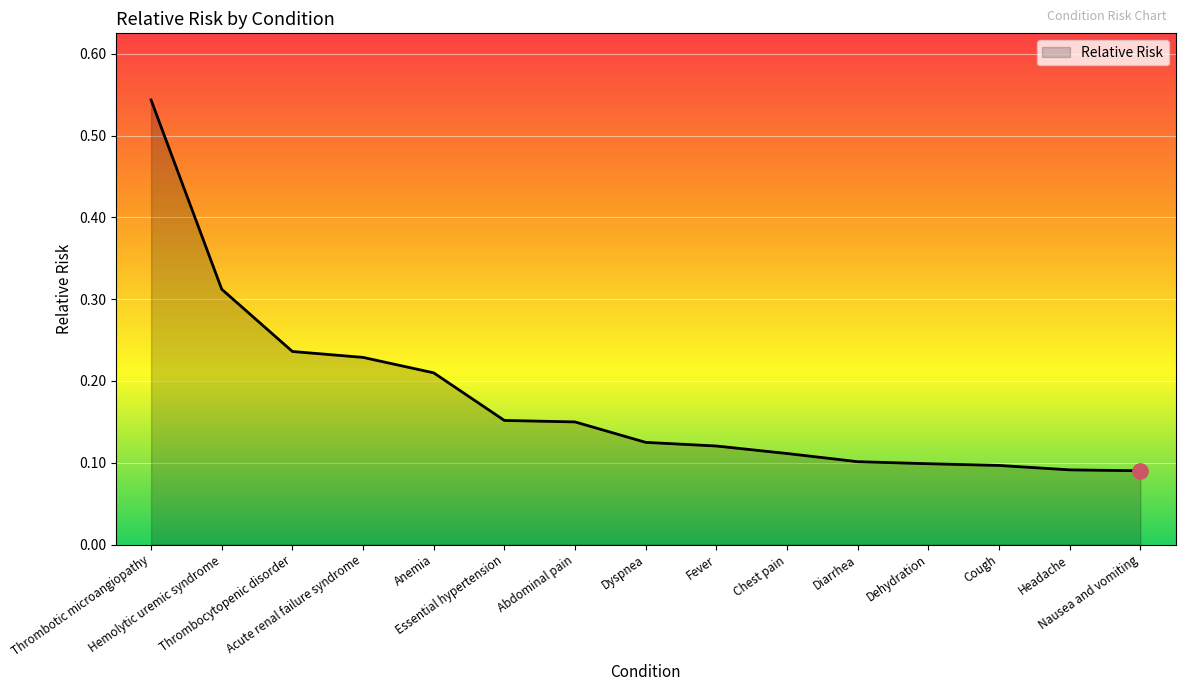

True or false: the data has more than 2 interior local peaks.

False